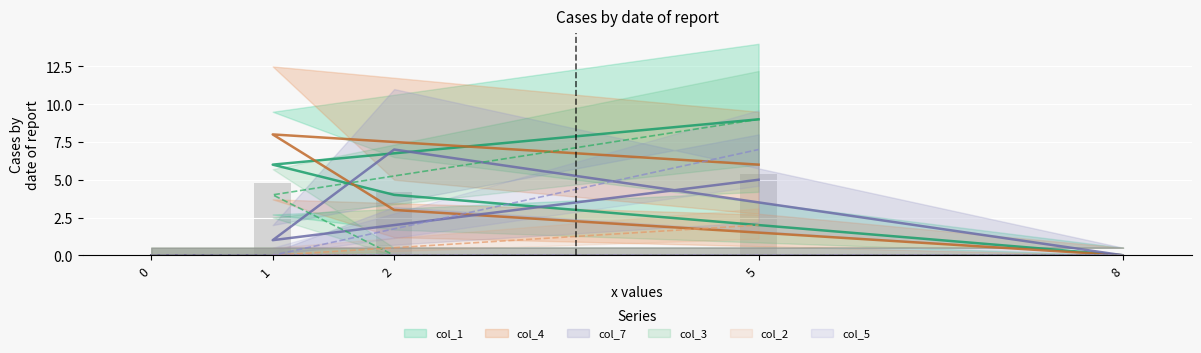

Which has a higher value, 8 or 2?

2